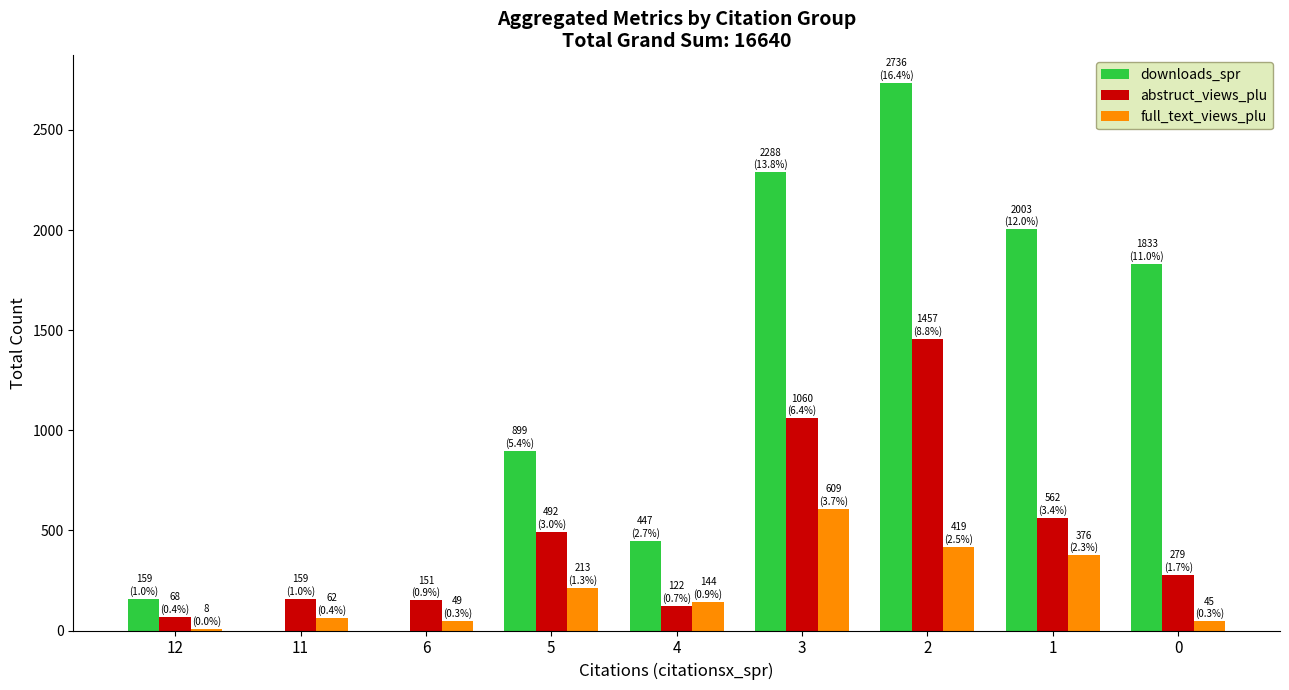

Is it true that abstruct_views_plu equals 279 at 0?

True